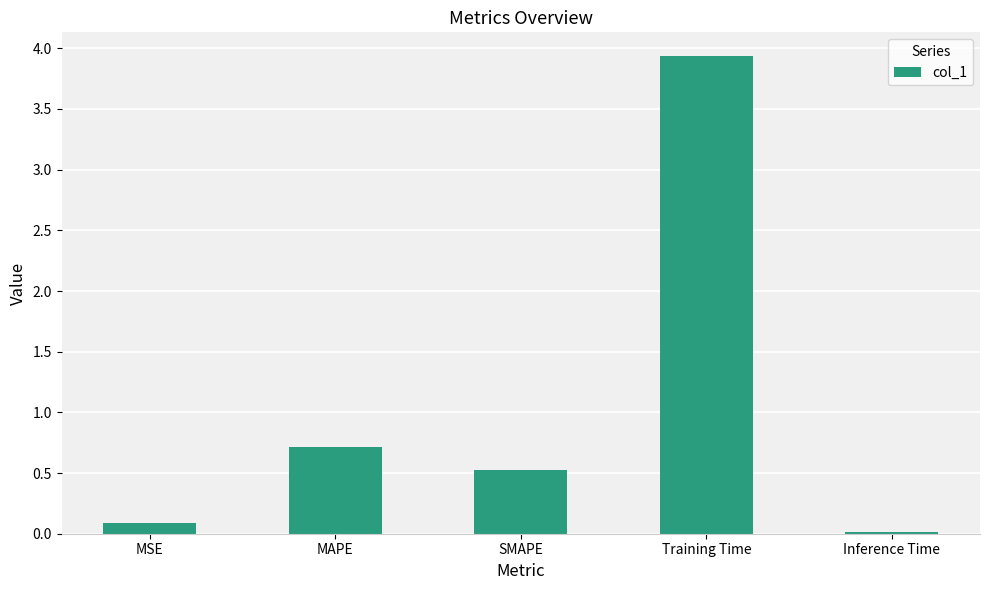

The value at MAPE is 0.7. True or false?

True